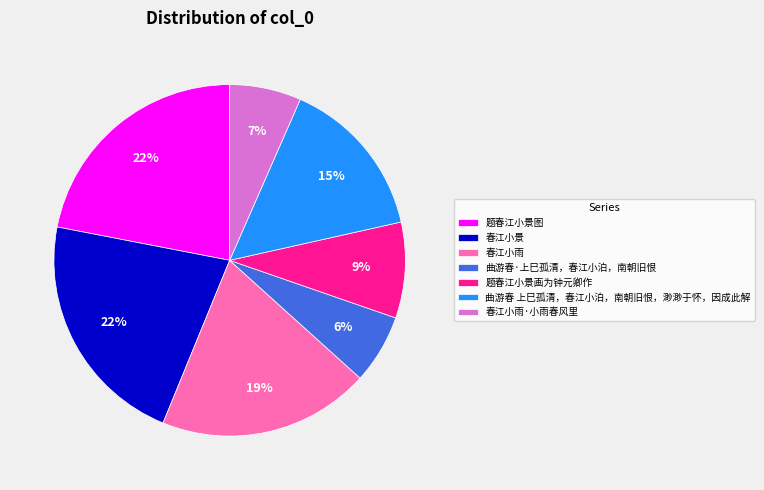

Do 春江小景 and 题春江小景图 together represent more than half of the pie?

No